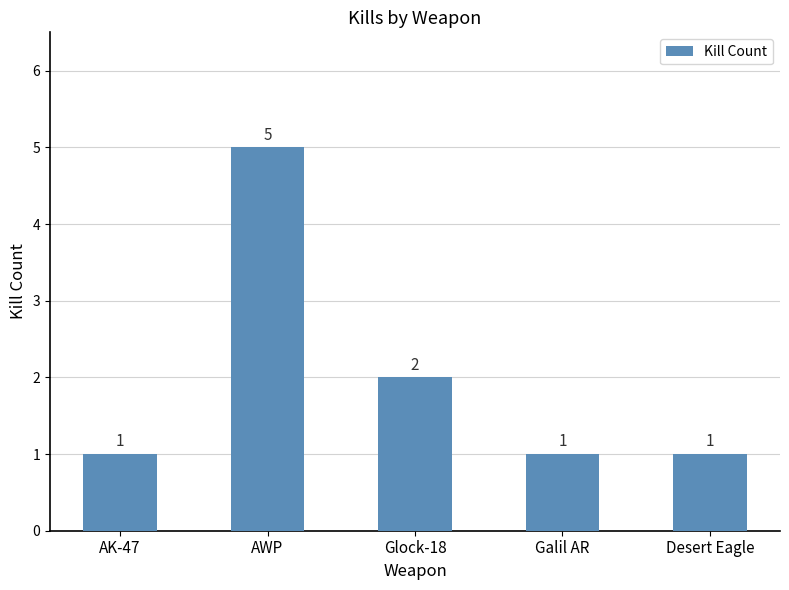

What is the difference between the maximum and minimum values?

4